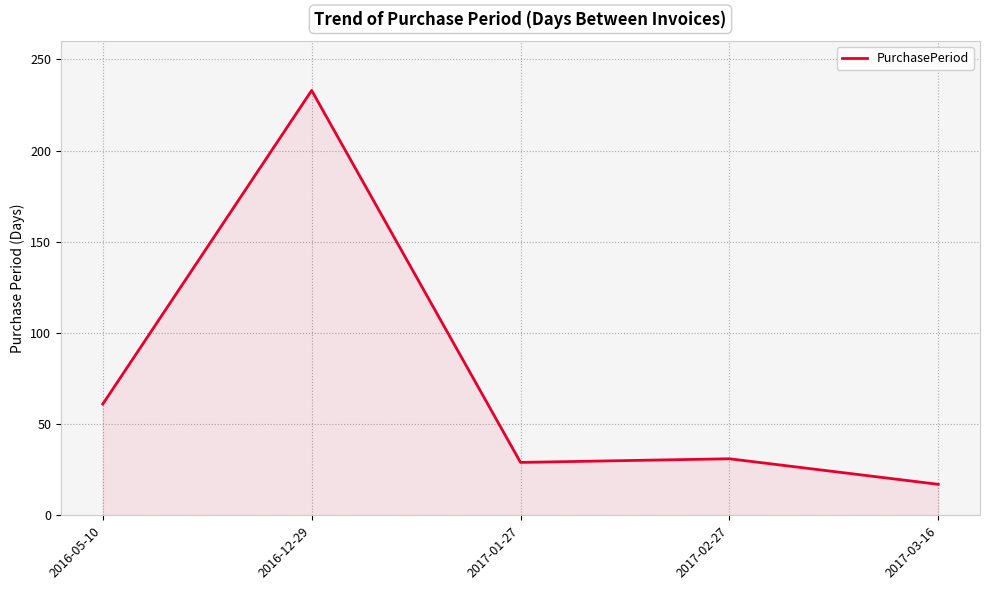

True or false: the data has more than 2 interior local peaks.

False